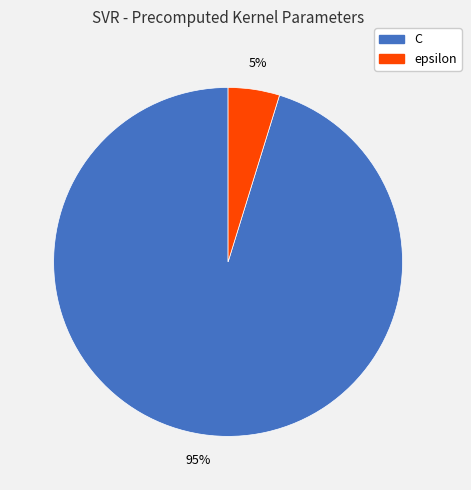

Between epsilon and C, which is larger?

C